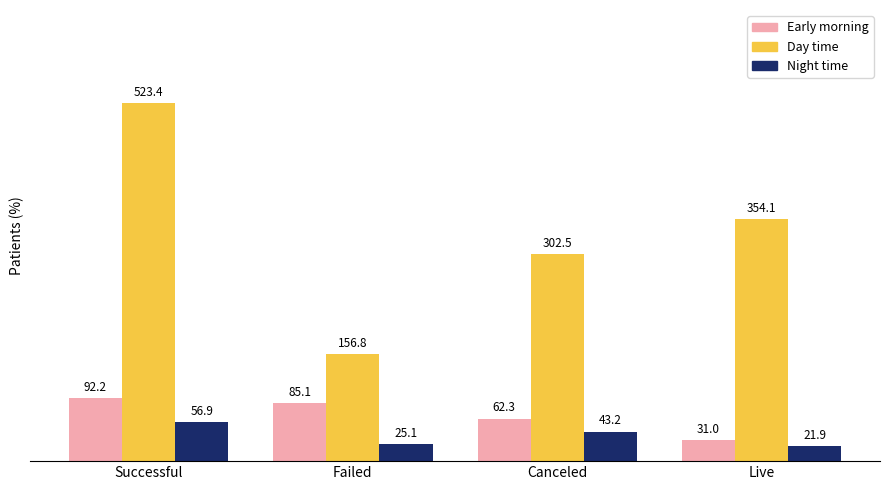

Count the number of categories in the chart.

4